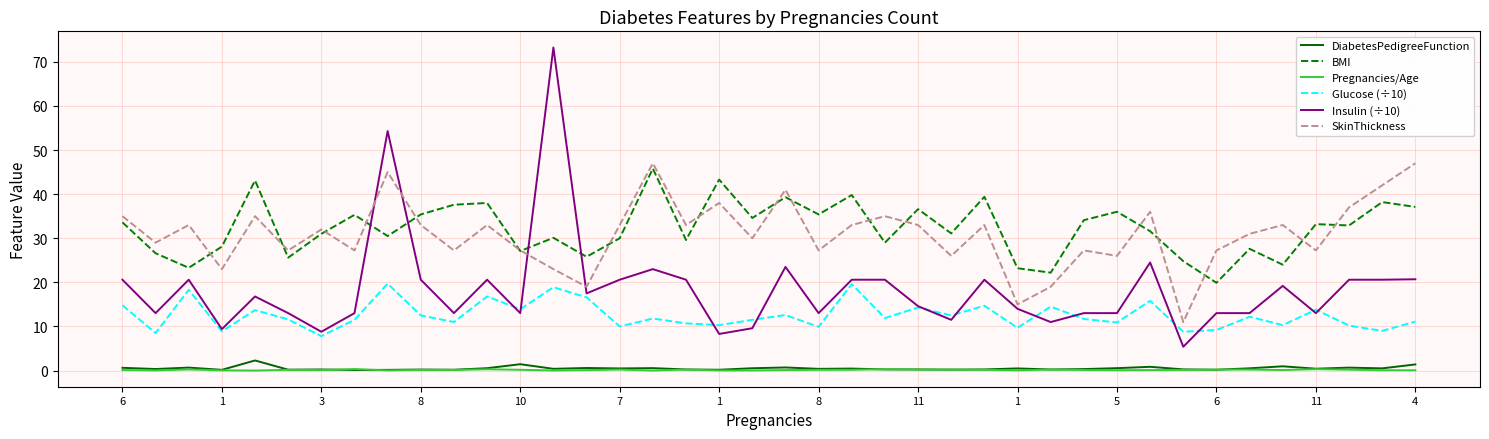

Which series has the widest spread of values?

Insulin (÷10)